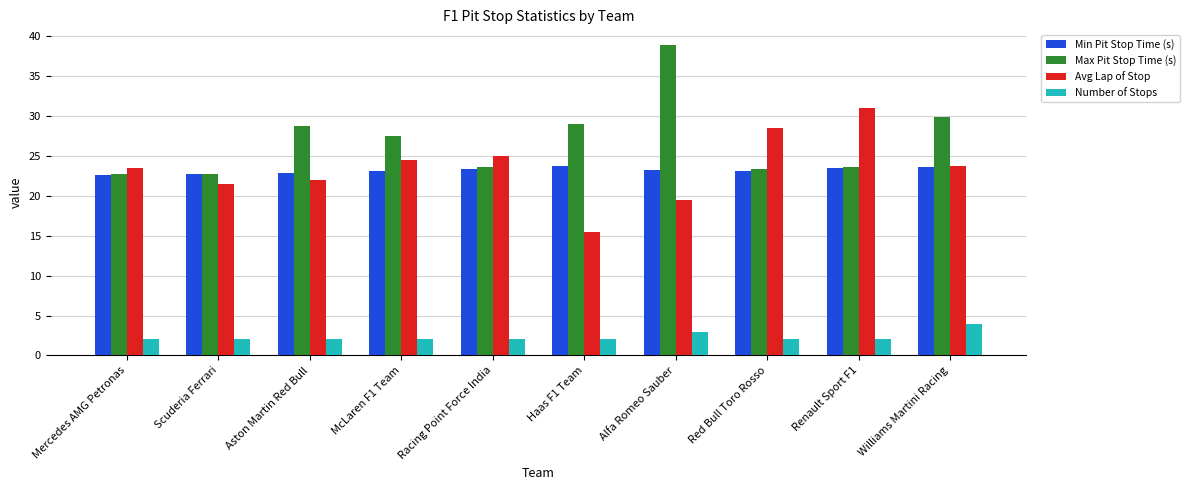

What is the difference between the maximum and second lowest values in the Number of Stops series?

2.0